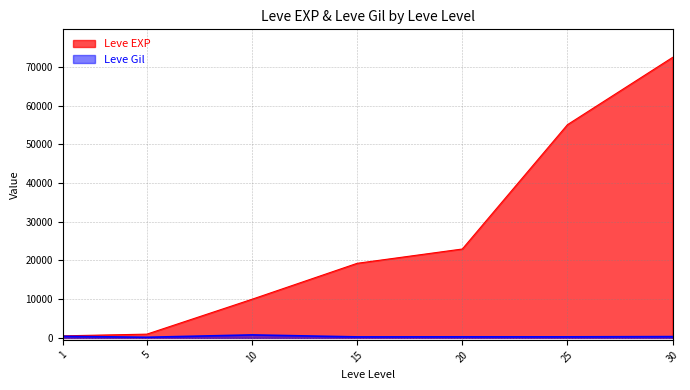

Reading left to right, transcribe all the data shown in this chart.

Leve EXP: 1=540	5=980	10=9990	15=19270	20=22960	25=55060	30=72430
Leve Gil: 1=420	5=173	10=780	15=270	20=288	25=283	30=347